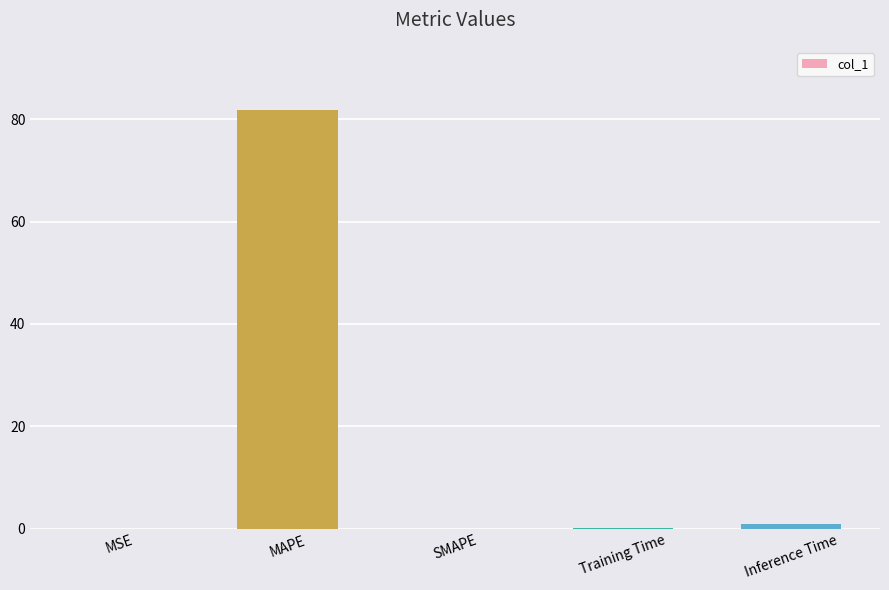

How many distinct data groups are displayed?

1